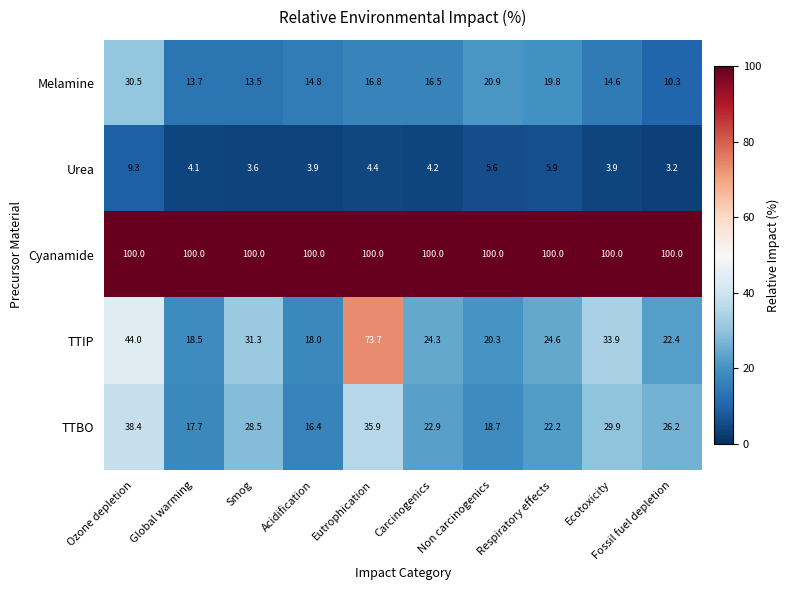

At which label is TTIP closest to 45?

Ozone depletion